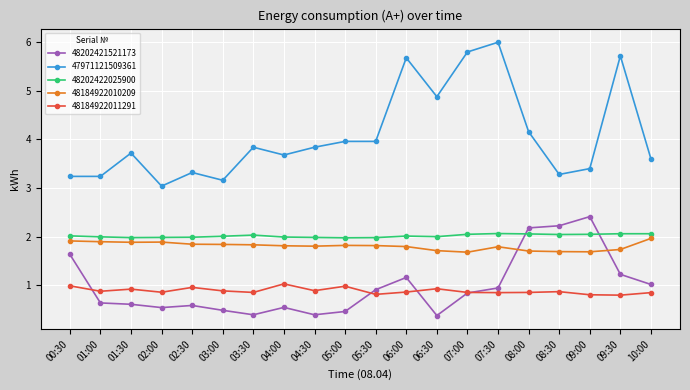

Which series has the largest range (max minus min)?

47971121509361